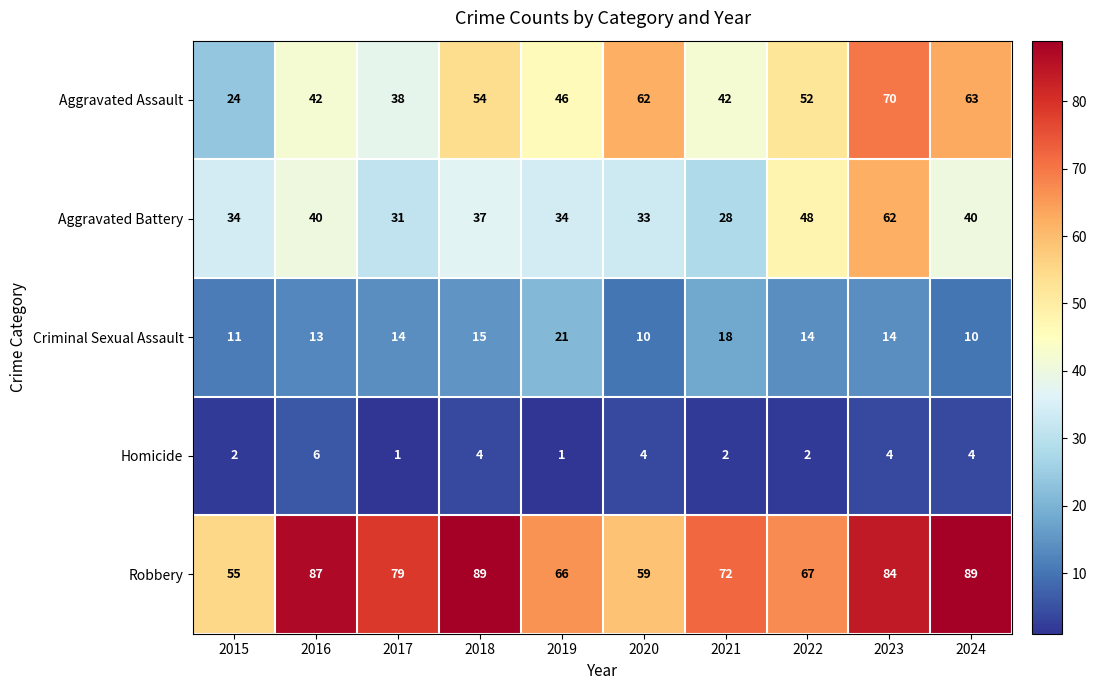

At which category is the sum across all series the highest?

2023